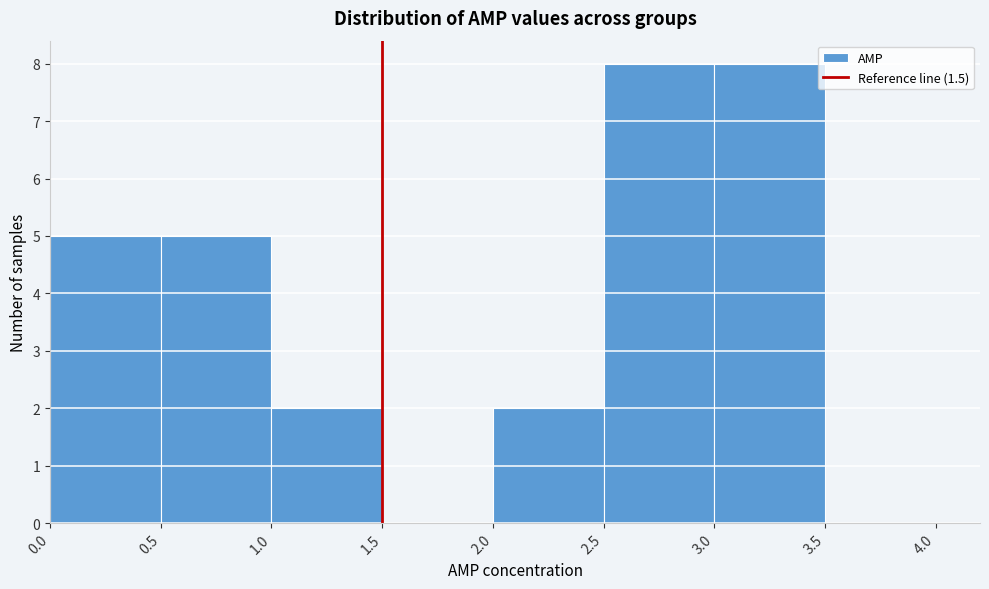

Reading left to right, list every bar in this chart as the range it spans on the x-axis followed by its height. The values are not printed on the chart, so give them approximately, as read against the axis.

0.0 to 0.5: 5
0.5 to 1.0: 5
1.0 to 1.5: 2
1.5 to 2.0: 0
2.0 to 2.5: 2
2.5 to 3.0: 8
3.0 to 3.5: 8
3.5 to 4.0: 0